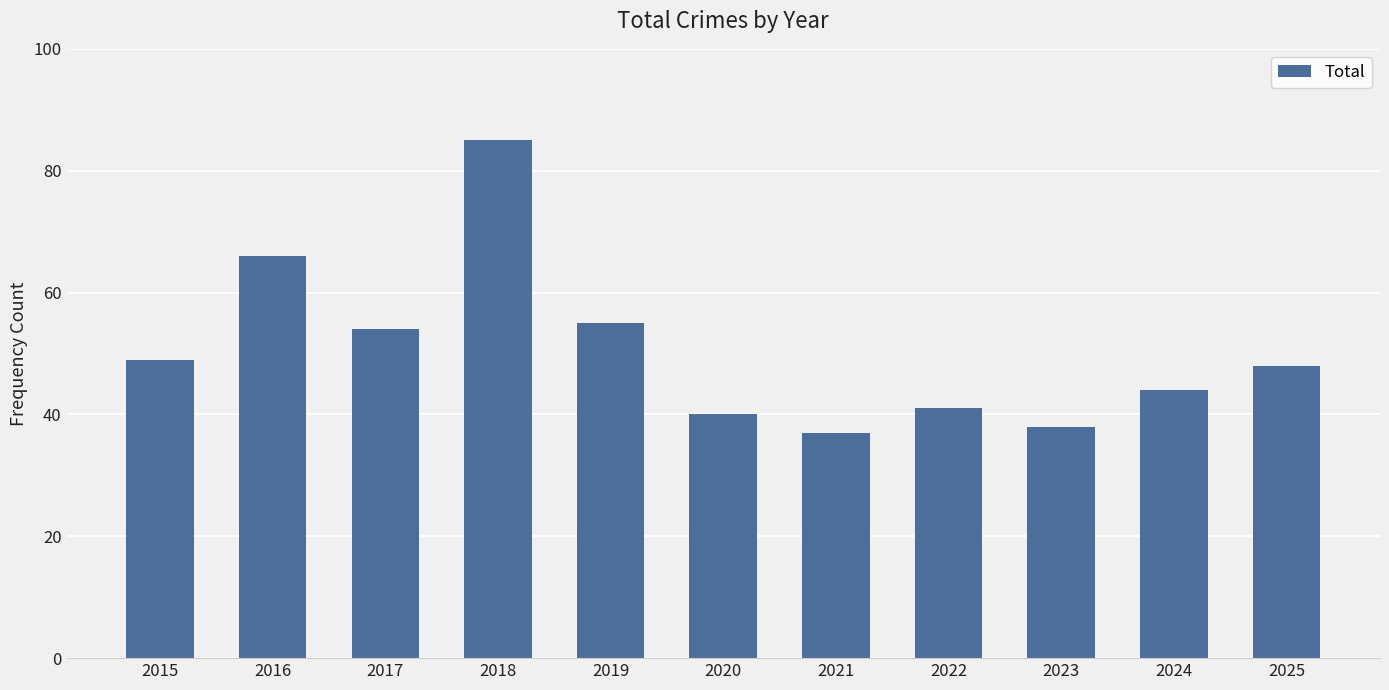

Reading right to left, extract all data points from this chart.

48	44	38	41	37	40	55	85	54	66	49